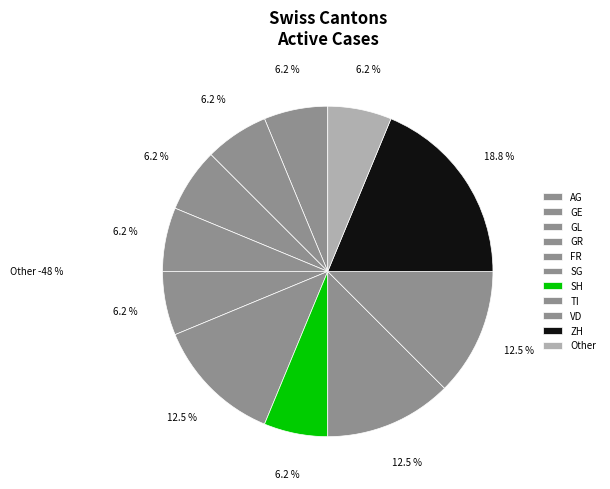

What is the largest slice in the pie chart?

ZH